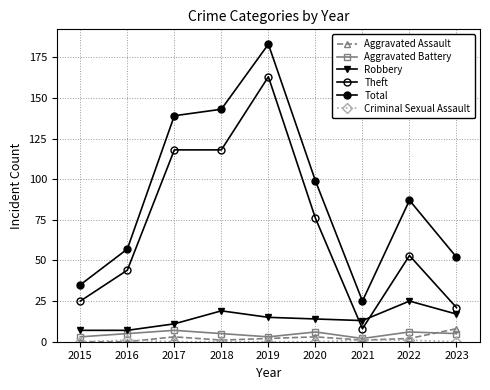

Where is the first local minimum for Total?

2021